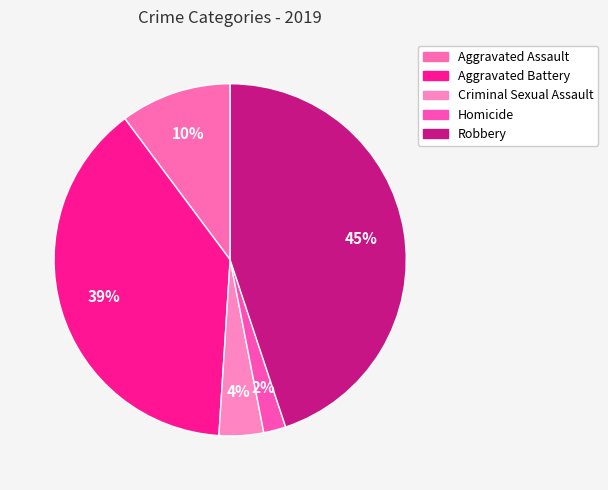

Approximately how many times larger is the value at Aggravated Assault compared to Aggravated Battery?

0.3